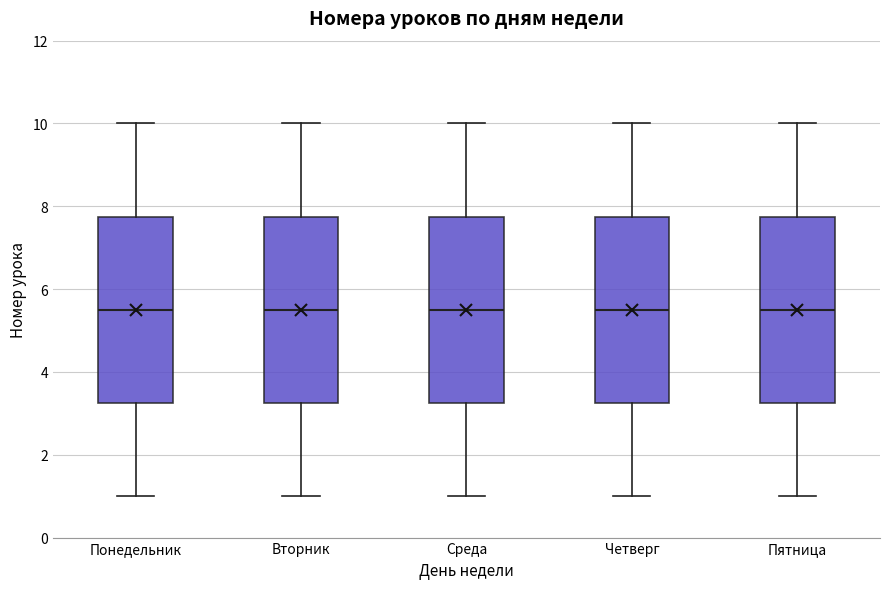

Reading left to right, read every box against the y-axis: the position of its median line, the range the box covers, and the ends of its whiskers. The values are not printed on the chart, so give them approximately, as read against the axis.

Понедельник: median 5.6, box 3.2 to 7.8, whiskers 1.0 to 10.0
Вторник: median 5.6, box 3.2 to 7.8, whiskers 1.0 to 10.0
Среда: median 5.6, box 3.2 to 7.8, whiskers 1.0 to 10.0
Четверг: median 5.6, box 3.2 to 7.8, whiskers 1.0 to 10.0
Пятница: median 5.6, box 3.2 to 7.8, whiskers 1.0 to 10.0